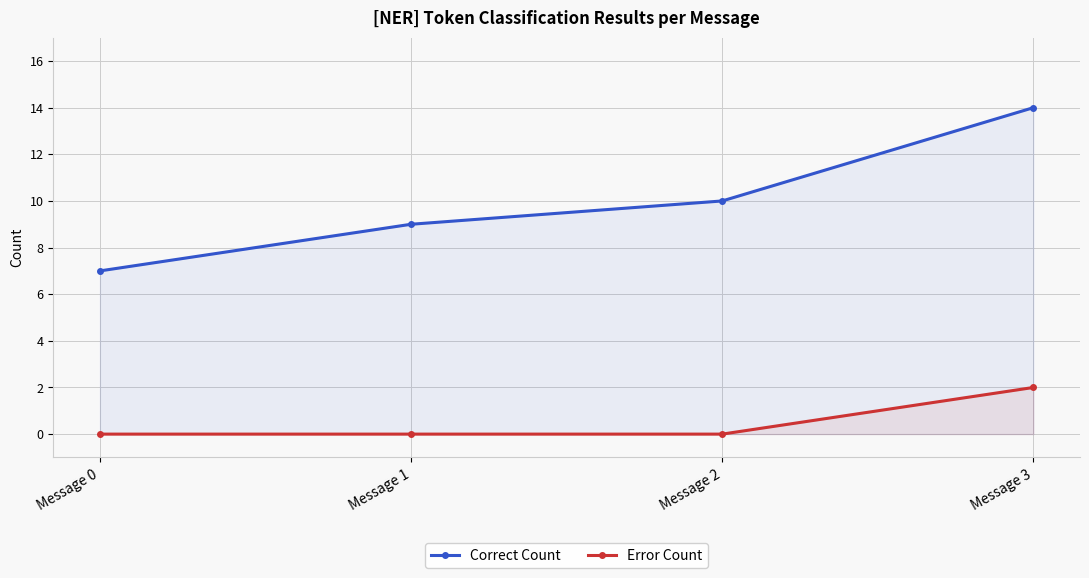

What is the average value of the Correct Count series?

10